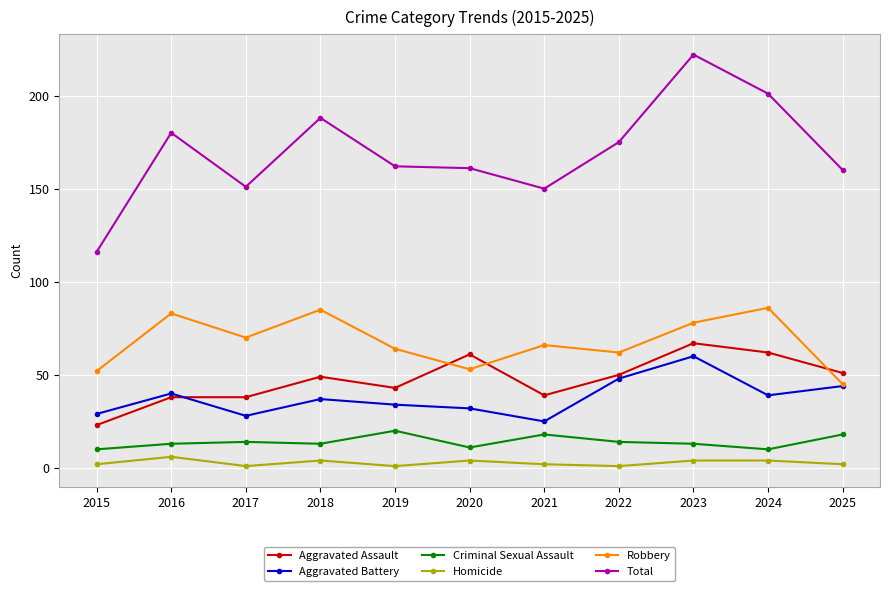

Count the number of categories in the chart.

11